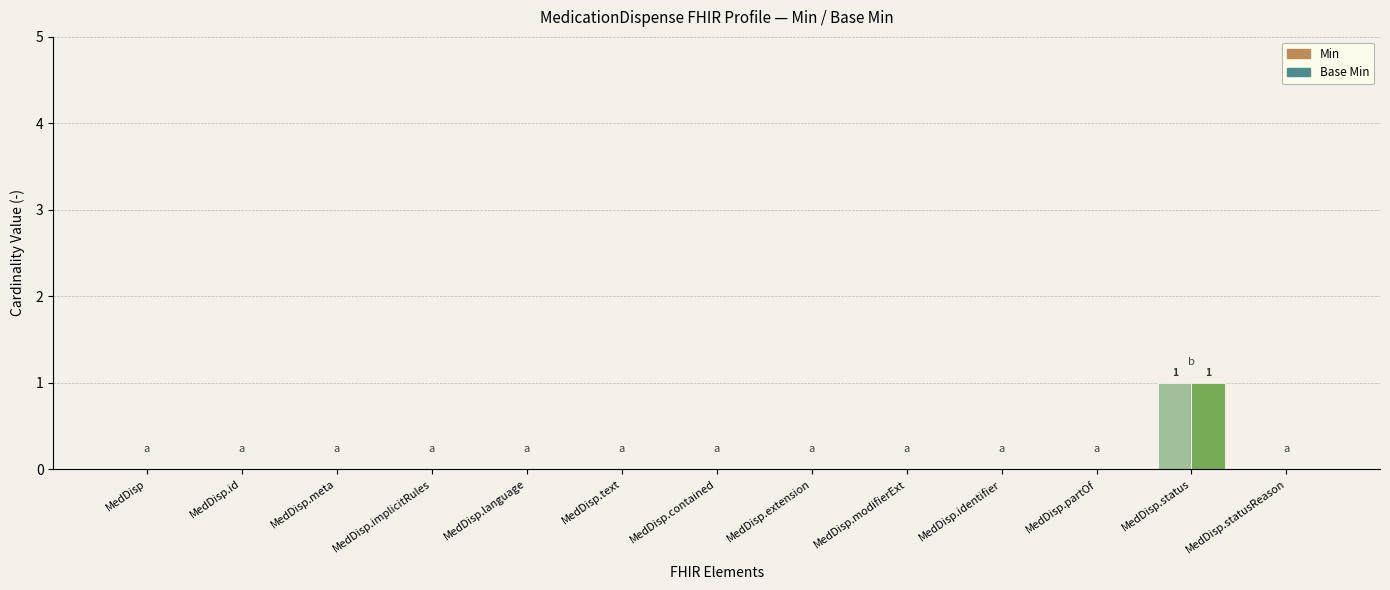

What are all the series names shown in the legend?

Min, Base Min